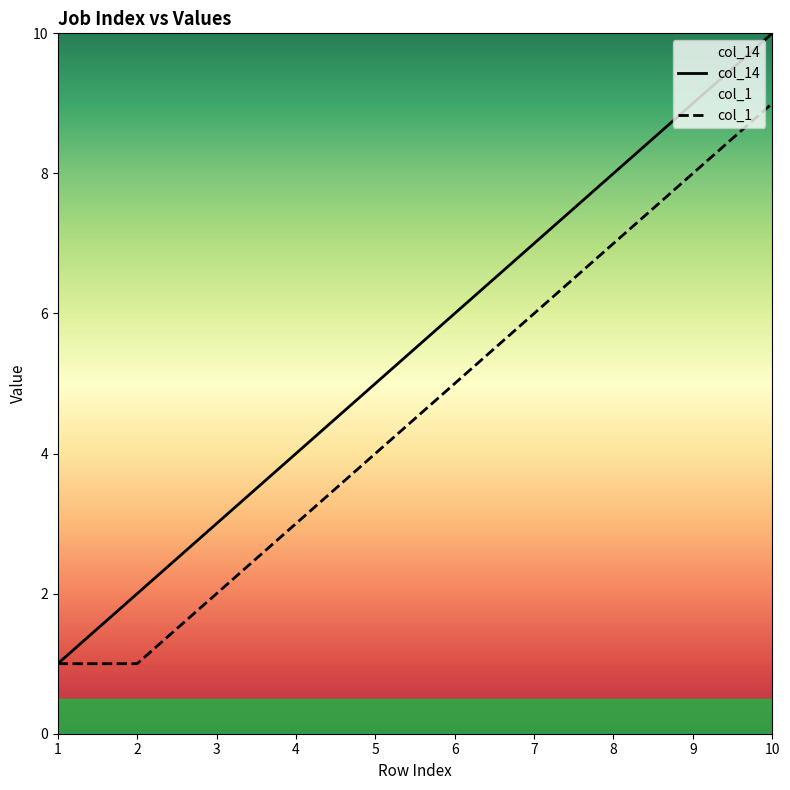

How many distinct data groups are displayed?

2